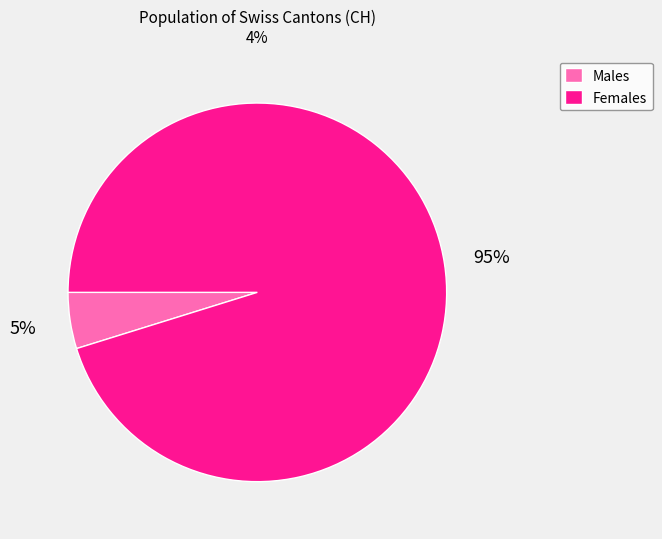

Is there any slice that represents more than half of the pie?

Yes